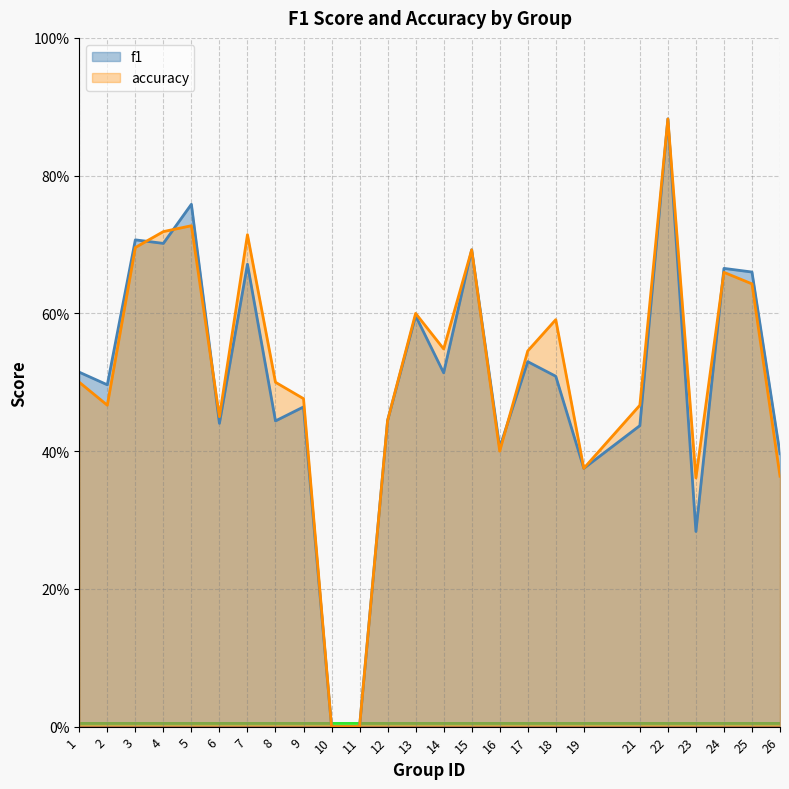

How many times do f1 and accuracy cross each other?

5